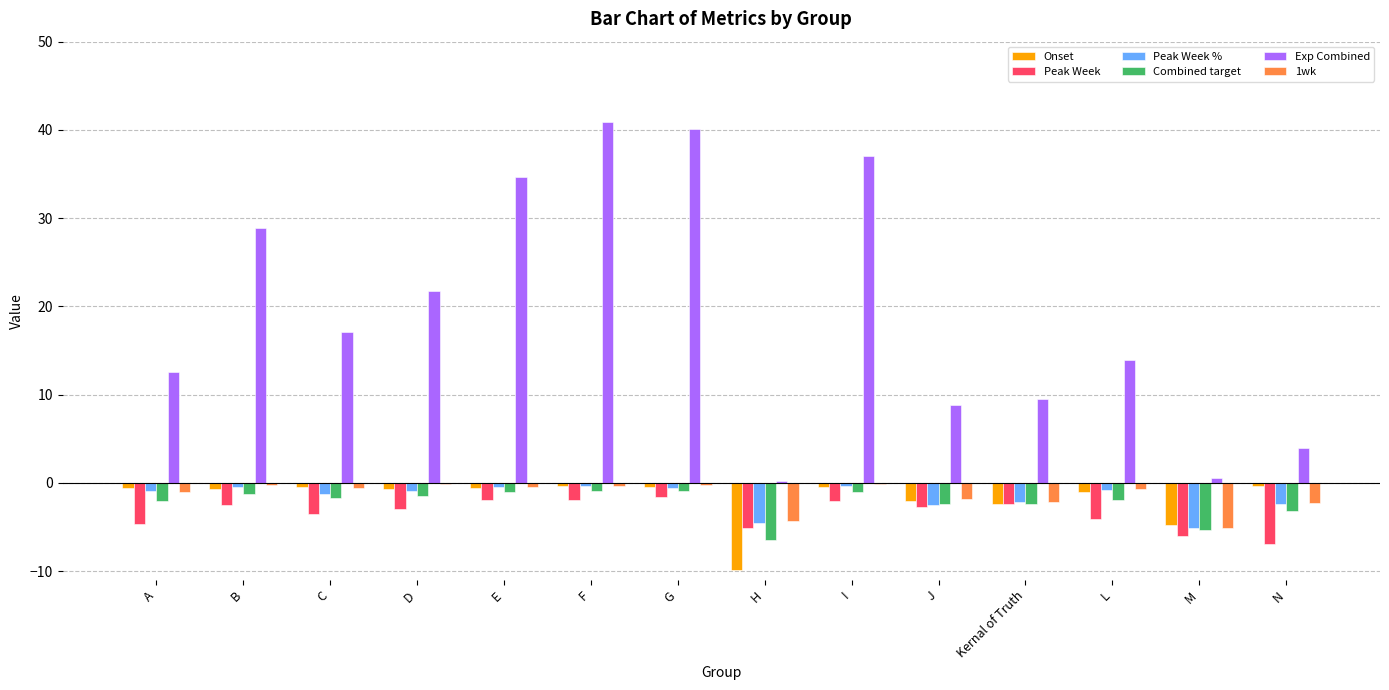

Which series has the largest total across all categories?

Exp Combined